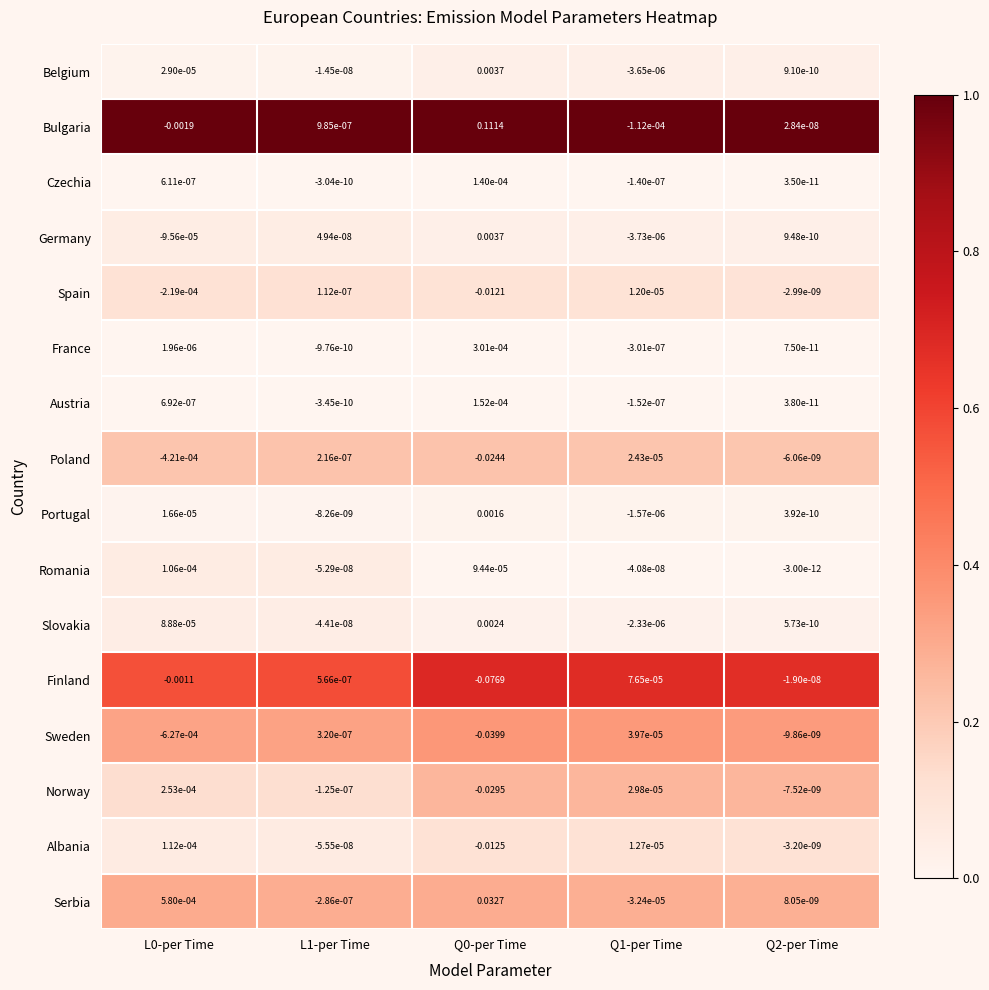

Is the value of Slovakia at L0-per Time greater than the value of Belgium at Q2-per Time?

Yes